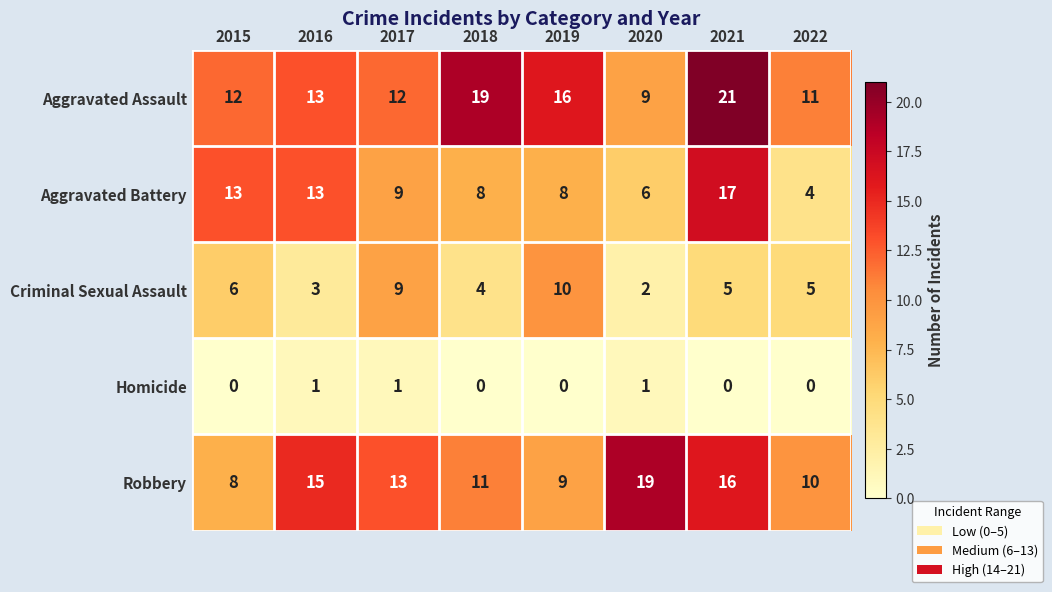

At how many categories does at least one series exceed 8?

8